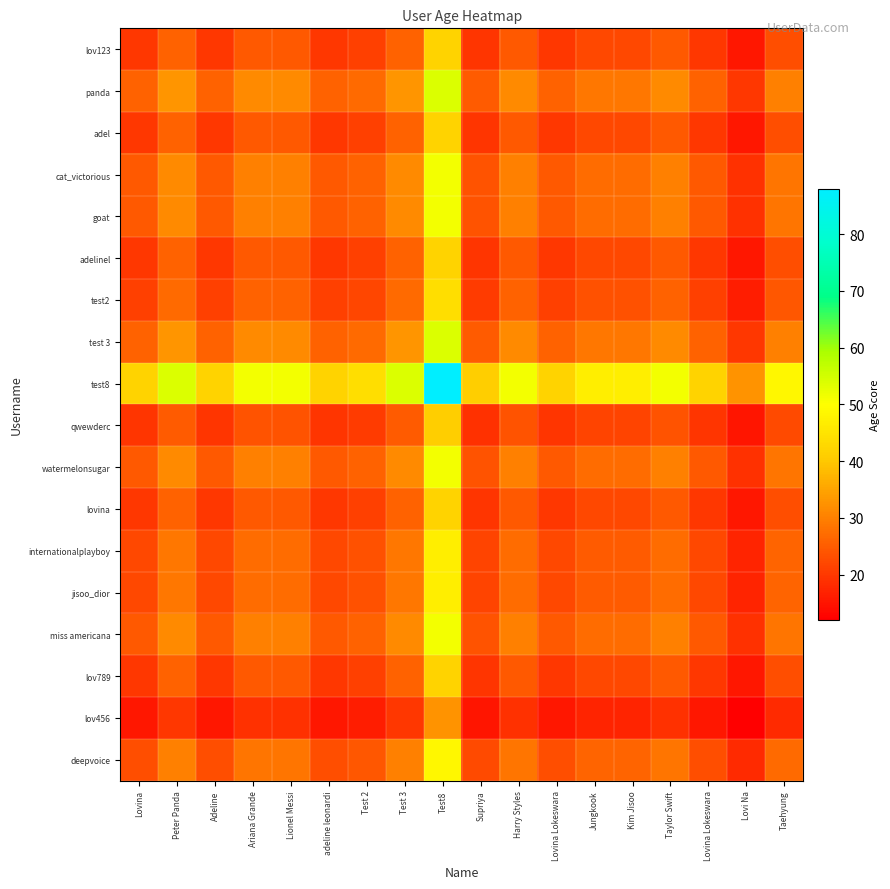

Reading left to right, list all the values displayed in this chart.

lov123: Lovina=20.0	Peter Panda=25.7	Adeline=20.0	Ariana Grande=24.5	Lionel Messi=24.5	adeline leonardi=20.0	Test 2=21.0	Test 3=25.7	Test8=42.0	Supriya=19.5	Harry Styles=24.5	Lovina Lokeswara=20.0	Jungkook=22.4	Kim Jisoo=22.4	Taylor Swift=24.5	Lovina Lokeswara=20.0	Lovi Na=15.5	Taehyung=23.2
panda: Lovina=25.7	Peter Panda=33.0	Adeline=25.7	Ariana Grande=31.5	Lionel Messi=31.5	adeline leonardi=25.7	Test 2=26.9	Test 3=33.0	Test8=53.9	Supriya=25.0	Harry Styles=31.5	Lovina Lokeswara=25.7	Jungkook=28.7	Kim Jisoo=28.7	Taylor Swift=31.5	Lovina Lokeswara=25.7	Lovi Na=19.9	Taehyung=29.8
adel: Lovina=20.0	Peter Panda=25.7	Adeline=20.0	Ariana Grande=24.5	Lionel Messi=24.5	adeline leonardi=20.0	Test 2=21.0	Test 3=25.7	Test8=42.0	Supriya=19.5	Harry Styles=24.5	Lovina Lokeswara=20.0	Jungkook=22.4	Kim Jisoo=22.4	Taylor Swift=24.5	Lovina Lokeswara=20.0	Lovi Na=15.5	Taehyung=23.2
cat_victorious: Lovina=24.5	Peter Panda=31.5	Adeline=24.5	Ariana Grande=30.0	Lionel Messi=30.0	adeline leonardi=24.5	Test 2=25.7	Test 3=31.5	Test8=51.4	Supriya=23.9	Harry Styles=30.0	Lovina Lokeswara=24.5	Jungkook=27.4	Kim Jisoo=27.4	Taylor Swift=30.0	Lovina Lokeswara=24.5	Lovi Na=19.0	Taehyung=28.5
goat: Lovina=24.5	Peter Panda=31.5	Adeline=24.5	Ariana Grande=30.0	Lionel Messi=30.0	adeline leonardi=24.5	Test 2=25.7	Test 3=31.5	Test8=51.4	Supriya=23.9	Harry Styles=30.0	Lovina Lokeswara=24.5	Jungkook=27.4	Kim Jisoo=27.4	Taylor Swift=30.0	Lovina Lokeswara=24.5	Lovi Na=19.0	Taehyung=28.5
adelinel: Lovina=20.0	Peter Panda=25.7	Adeline=20.0	Ariana Grande=24.5	Lionel Messi=24.5	adeline leonardi=20.0	Test 2=21.0	Test 3=25.7	Test8=42.0	Supriya=19.5	Harry Styles=24.5	Lovina Lokeswara=20.0	Jungkook=22.4	Kim Jisoo=22.4	Taylor Swift=24.5	Lovina Lokeswara=20.0	Lovi Na=15.5	Taehyung=23.2
test2: Lovina=21.0	Peter Panda=26.9	Adeline=21.0	Ariana Grande=25.7	Lionel Messi=25.7	adeline leonardi=21.0	Test 2=22.0	Test 3=26.9	Test8=44.0	Supriya=20.4	Harry Styles=25.7	Lovina Lokeswara=21.0	Jungkook=23.5	Kim Jisoo=23.5	Taylor Swift=25.7	Lovina Lokeswara=21.0	Lovi Na=16.2	Taehyung=24.4
test 3: Lovina=25.7	Peter Panda=33.0	Adeline=25.7	Ariana Grande=31.5	Lionel Messi=31.5	adeline leonardi=25.7	Test 2=26.9	Test 3=33.0	Test8=53.9	Supriya=25.0	Harry Styles=31.5	Lovina Lokeswara=25.7	Jungkook=28.7	Kim Jisoo=28.7	Taylor Swift=31.5	Lovina Lokeswara=25.7	Lovi Na=19.9	Taehyung=29.8
test8: Lovina=42.0	Peter Panda=53.9	Adeline=42.0	Ariana Grande=51.4	Lionel Messi=51.4	adeline leonardi=42.0	Test 2=44.0	Test 3=53.9	Test8=88.0	Supriya=40.9	Harry Styles=51.4	Lovina Lokeswara=42.0	Jungkook=46.9	Kim Jisoo=46.9	Taylor Swift=51.4	Lovina Lokeswara=42.0	Lovi Na=32.5	Taehyung=48.7
qwewderc: Lovina=19.5	Peter Panda=25.0	Adeline=19.5	Ariana Grande=23.9	Lionel Messi=23.9	adeline leonardi=19.5	Test 2=20.4	Test 3=25.0	Test8=40.9	Supriya=19.0	Harry Styles=23.9	Lovina Lokeswara=19.5	Jungkook=21.8	Kim Jisoo=21.8	Taylor Swift=23.9	Lovina Lokeswara=19.5	Lovi Na=15.1	Taehyung=22.6
watermelonsugar: Lovina=24.5	Peter Panda=31.5	Adeline=24.5	Ariana Grande=30.0	Lionel Messi=30.0	adeline leonardi=24.5	Test 2=25.7	Test 3=31.5	Test8=51.4	Supriya=23.9	Harry Styles=30.0	Lovina Lokeswara=24.5	Jungkook=27.4	Kim Jisoo=27.4	Taylor Swift=30.0	Lovina Lokeswara=24.5	Lovi Na=19.0	Taehyung=28.5
lovina: Lovina=20.0	Peter Panda=25.7	Adeline=20.0	Ariana Grande=24.5	Lionel Messi=24.5	adeline leonardi=20.0	Test 2=21.0	Test 3=25.7	Test8=42.0	Supriya=19.5	Harry Styles=24.5	Lovina Lokeswara=20.0	Jungkook=22.4	Kim Jisoo=22.4	Taylor Swift=24.5	Lovina Lokeswara=20.0	Lovi Na=15.5	Taehyung=23.2
internationalplayboy: Lovina=22.4	Peter Panda=28.7	Adeline=22.4	Ariana Grande=27.4	Lionel Messi=27.4	adeline leonardi=22.4	Test 2=23.5	Test 3=28.7	Test8=46.9	Supriya=21.8	Harry Styles=27.4	Lovina Lokeswara=22.4	Jungkook=25.0	Kim Jisoo=25.0	Taylor Swift=27.4	Lovina Lokeswara=22.4	Lovi Na=17.3	Taehyung=26.0
jisoo_dior: Lovina=22.4	Peter Panda=28.7	Adeline=22.4	Ariana Grande=27.4	Lionel Messi=27.4	adeline leonardi=22.4	Test 2=23.5	Test 3=28.7	Test8=46.9	Supriya=21.8	Harry Styles=27.4	Lovina Lokeswara=22.4	Jungkook=25.0	Kim Jisoo=25.0	Taylor Swift=27.4	Lovina Lokeswara=22.4	Lovi Na=17.3	Taehyung=26.0
miss americana: Lovina=24.5	Peter Panda=31.5	Adeline=24.5	Ariana Grande=30.0	Lionel Messi=30.0	adeline leonardi=24.5	Test 2=25.7	Test 3=31.5	Test8=51.4	Supriya=23.9	Harry Styles=30.0	Lovina Lokeswara=24.5	Jungkook=27.4	Kim Jisoo=27.4	Taylor Swift=30.0	Lovina Lokeswara=24.5	Lovi Na=19.0	Taehyung=28.5
lov789: Lovina=20.0	Peter Panda=25.7	Adeline=20.0	Ariana Grande=24.5	Lionel Messi=24.5	adeline leonardi=20.0	Test 2=21.0	Test 3=25.7	Test8=42.0	Supriya=19.5	Harry Styles=24.5	Lovina Lokeswara=20.0	Jungkook=22.4	Kim Jisoo=22.4	Taylor Swift=24.5	Lovina Lokeswara=20.0	Lovi Na=15.5	Taehyung=23.2
lov456: Lovina=15.5	Peter Panda=19.9	Adeline=15.5	Ariana Grande=19.0	Lionel Messi=19.0	adeline leonardi=15.5	Test 2=16.2	Test 3=19.9	Test8=32.5	Supriya=15.1	Harry Styles=19.0	Lovina Lokeswara=15.5	Jungkook=17.3	Kim Jisoo=17.3	Taylor Swift=19.0	Lovina Lokeswara=15.5	Lovi Na=12.0	Taehyung=18.0
deepvoice: Lovina=23.2	Peter Panda=29.8	Adeline=23.2	Ariana Grande=28.5	Lionel Messi=28.5	adeline leonardi=23.2	Test 2=24.4	Test 3=29.8	Test8=48.7	Supriya=22.6	Harry Styles=28.5	Lovina Lokeswara=23.2	Jungkook=26.0	Kim Jisoo=26.0	Taylor Swift=28.5	Lovina Lokeswara=23.2	Lovi Na=18.0	Taehyung=27.0